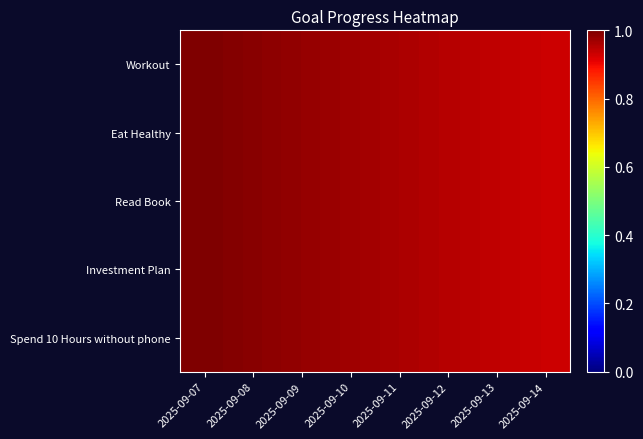

Reading left to right, list all the values displayed in this chart.

Workout: 2025-09-07=1.0	2025-09-08=1.0	2025-09-09=1.0	2025-09-10=1.0	2025-09-11=1.0	2025-09-12=1.0	2025-09-13=0.9	2025-09-14=0.9
Eat Healthy: 2025-09-07=1.0	2025-09-08=1.0	2025-09-09=1.0	2025-09-10=1.0	2025-09-11=1.0	2025-09-12=1.0	2025-09-13=0.9	2025-09-14=0.9
Read Book: 2025-09-07=1.0	2025-09-08=1.0	2025-09-09=1.0	2025-09-10=1.0	2025-09-11=1.0	2025-09-12=1.0	2025-09-13=0.9	2025-09-14=0.9
Investment Plan: 2025-09-07=1.0	2025-09-08=1.0	2025-09-09=1.0	2025-09-10=1.0	2025-09-11=1.0	2025-09-12=1.0	2025-09-13=0.9	2025-09-14=0.9
Spend 10 Hours without phone: 2025-09-07=1.0	2025-09-08=1.0	2025-09-09=1.0	2025-09-10=1.0	2025-09-11=1.0	2025-09-12=1.0	2025-09-13=0.9	2025-09-14=0.9